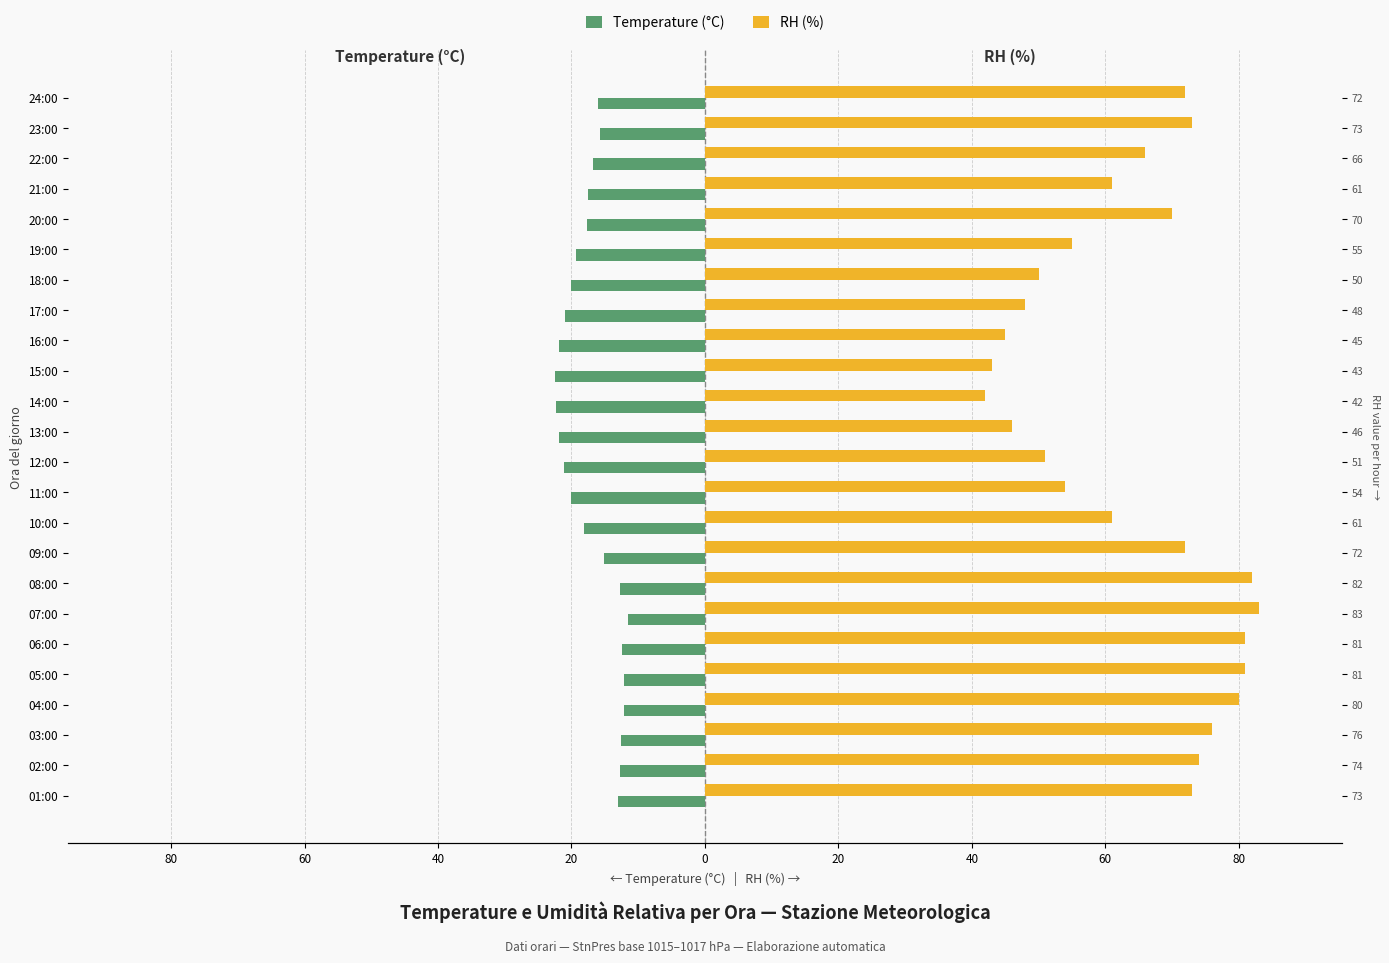

Which series changed the most between 01:00 and 02:00?

RH (%)